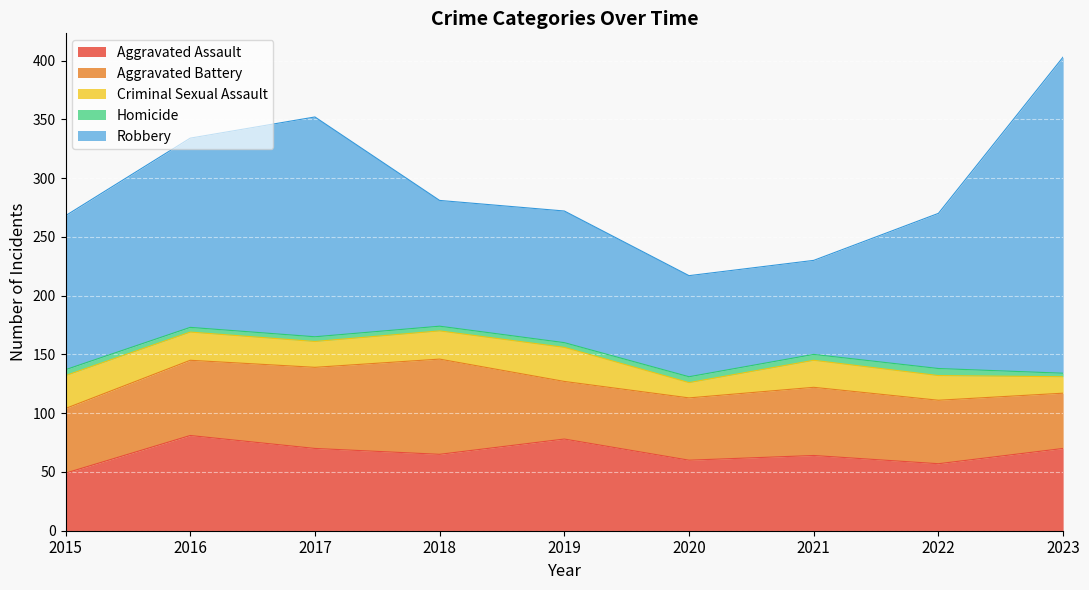

Which category has the highest value in the Aggravated Battery series?

2018